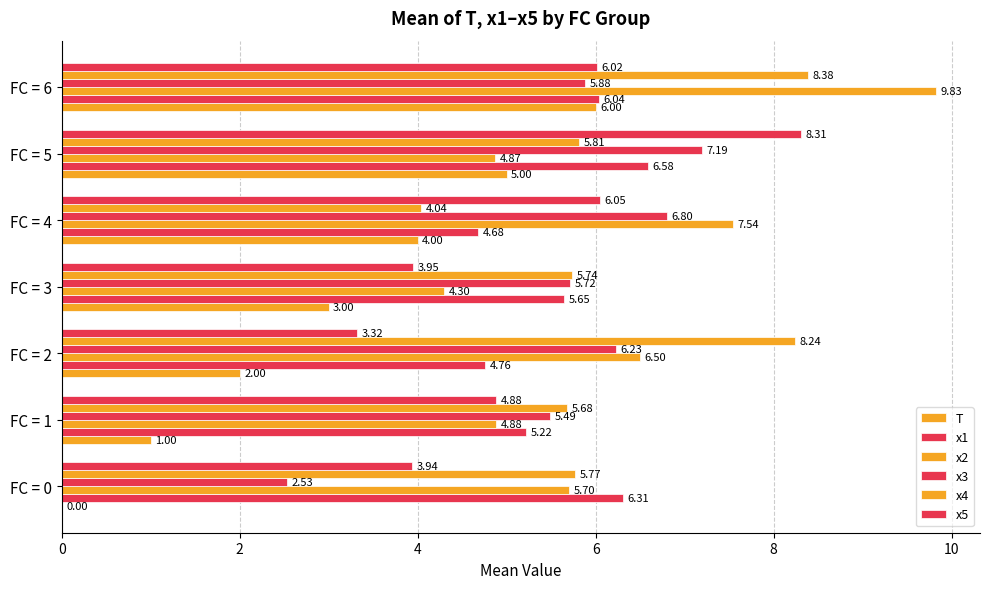

How many distinct data groups are displayed?

6